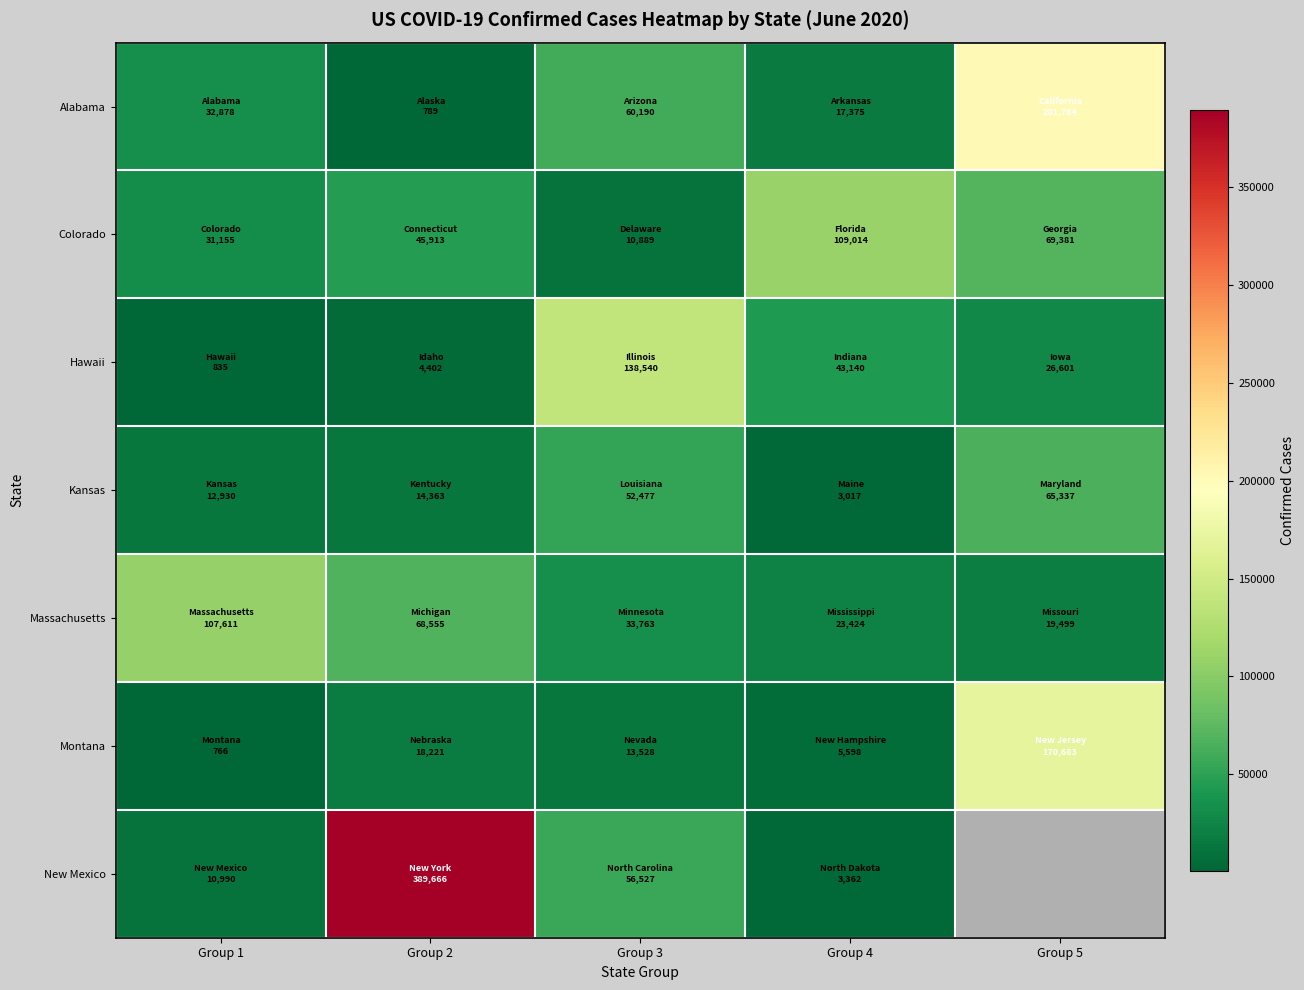

What is the difference between the maximum and minimum values in the Colorado series?

98125.0